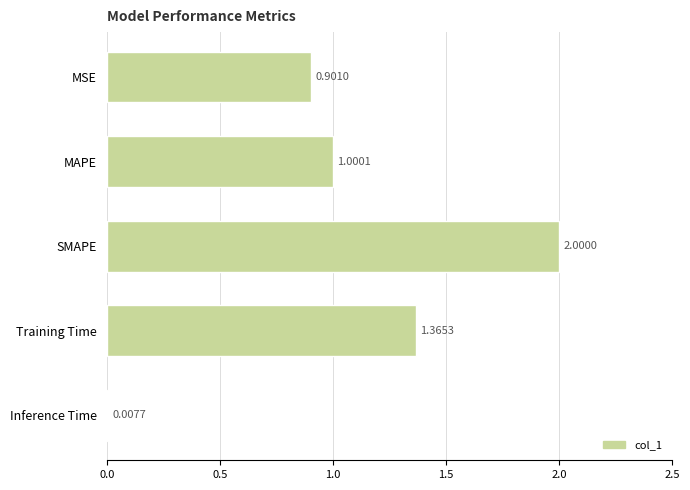

At which category does the chart reach its minimum across all series?

Inference Time